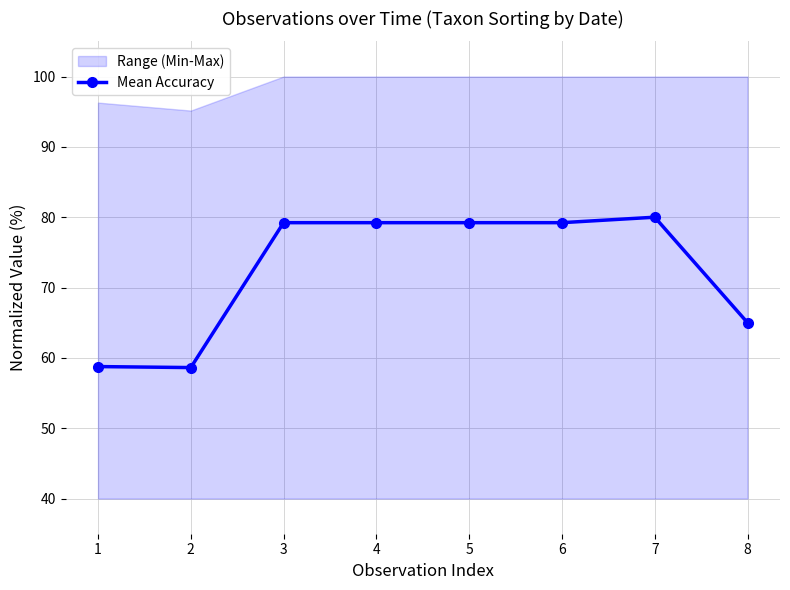

At which category does the data reach its first local valley?

2